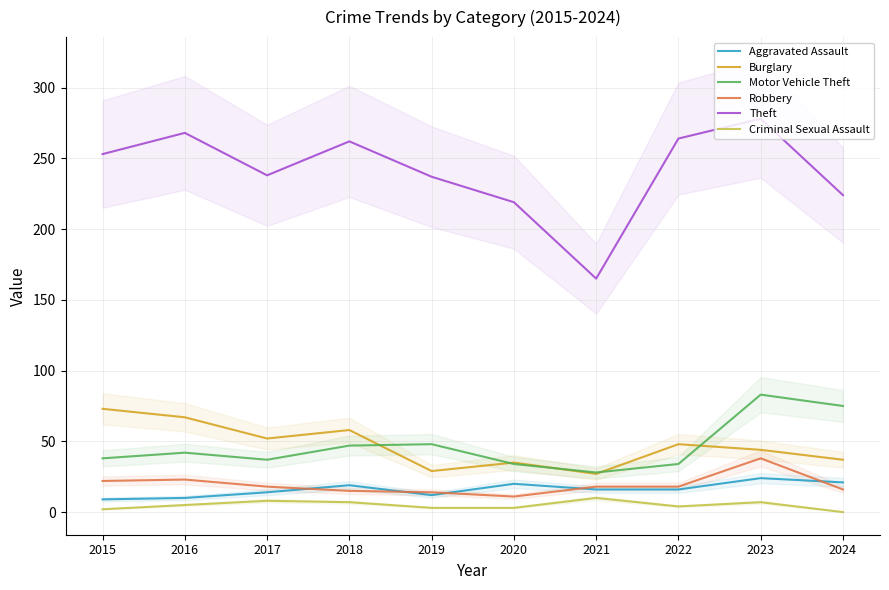

What is the difference between the second highest and second lowest values in the Aggravated Assault series?

11